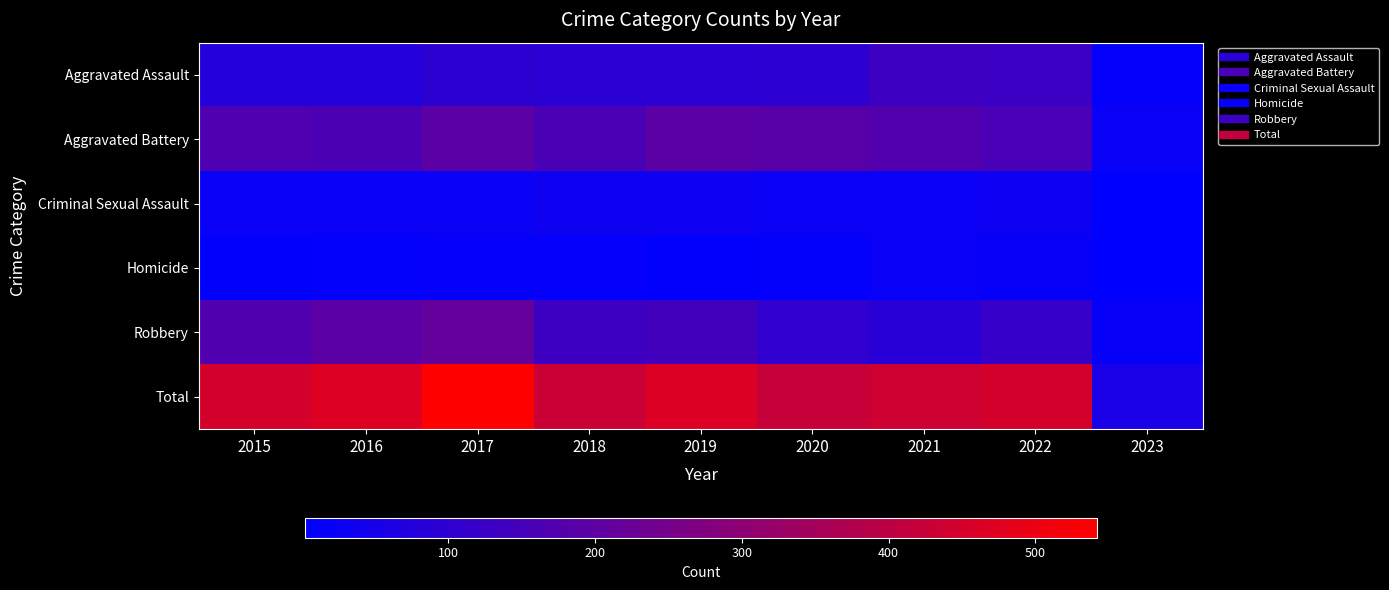

Reading right to left, extract all data points from this chart.

Aggravated Assault: 2023=14	2022=128	2021=131	2020=99	2019=91	2018=93	2017=99	2016=79	2015=79
Aggravated Battery: 2023=20	2022=158	2021=175	2020=186	2019=193	2018=160	2017=194	2016=164	2015=169
Criminal Sexual Assault: 2023=2	2022=30	2021=25	2020=24	2019=31	2018=33	2017=23	2016=20	2015=21
Homicide: 2023=2	2022=15	2021=19	2020=9	2019=8	2018=12	2017=13	2016=10	2015=7
Robbery: 2023=17	2022=118	2021=88	2020=102	2019=143	2018=132	2017=213	2016=196	2015=172
Total: 2023=55	2022=449	2021=438	2020=420	2019=466	2018=430	2017=542	2016=469	2015=448